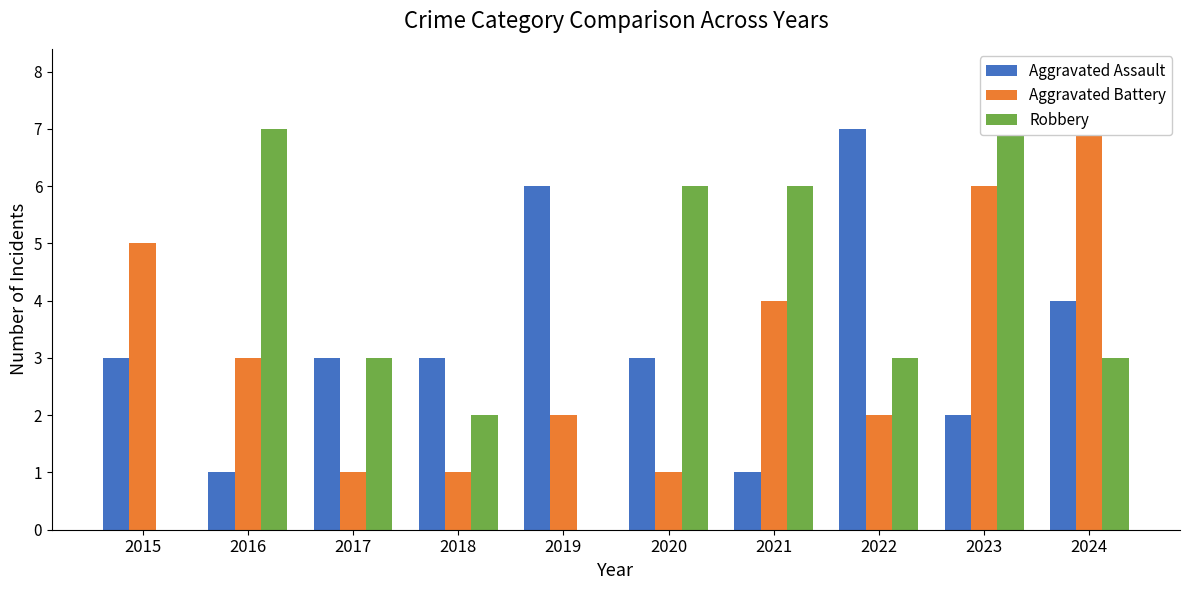

Which series has the widest spread of values?

Robbery